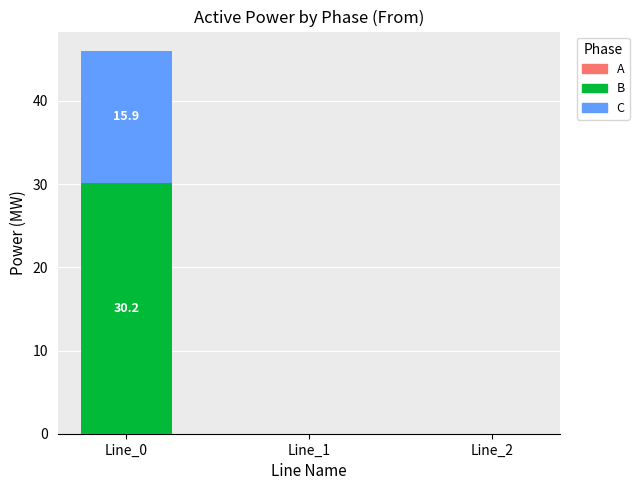

Is it true that A equals 0.0 at Line_0?

False